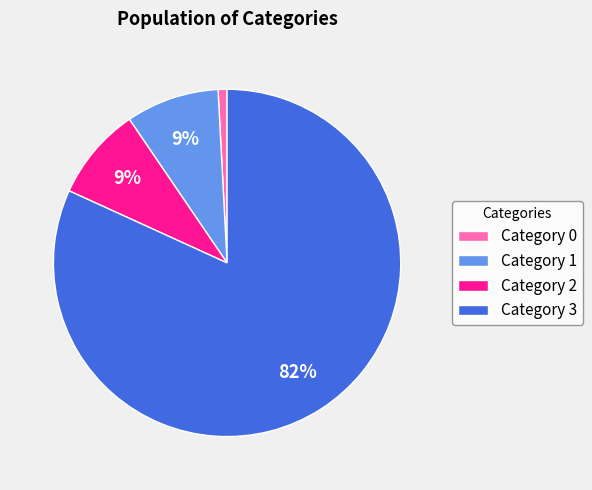

Between Category 0 and Category 1, which is larger?

Category 1